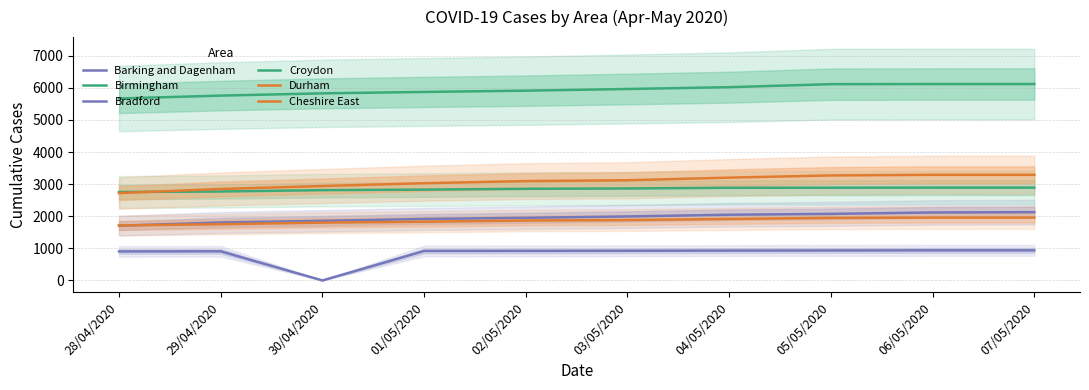

What is the value of the Cheshire East point at the 7th from the left?

1916